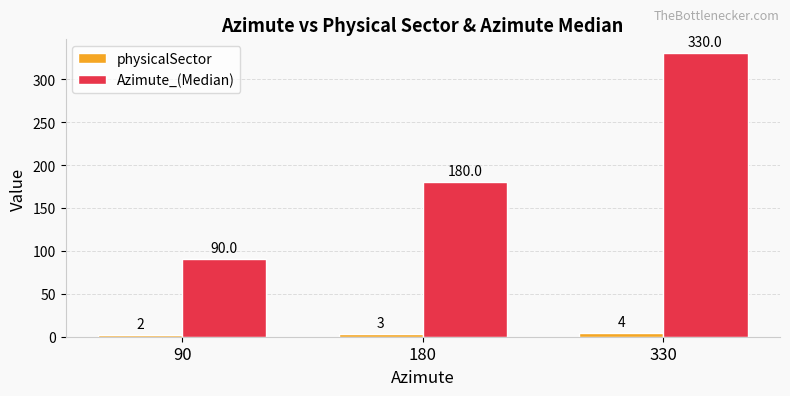

What is the difference between the second highest and minimum values in the physicalSector series?

1